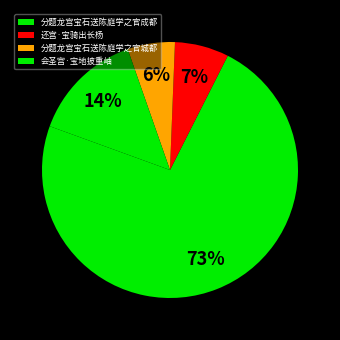

True or false: 分题龙宫宝石送陈庭学之官成都 accounts for 63% of the total.

False